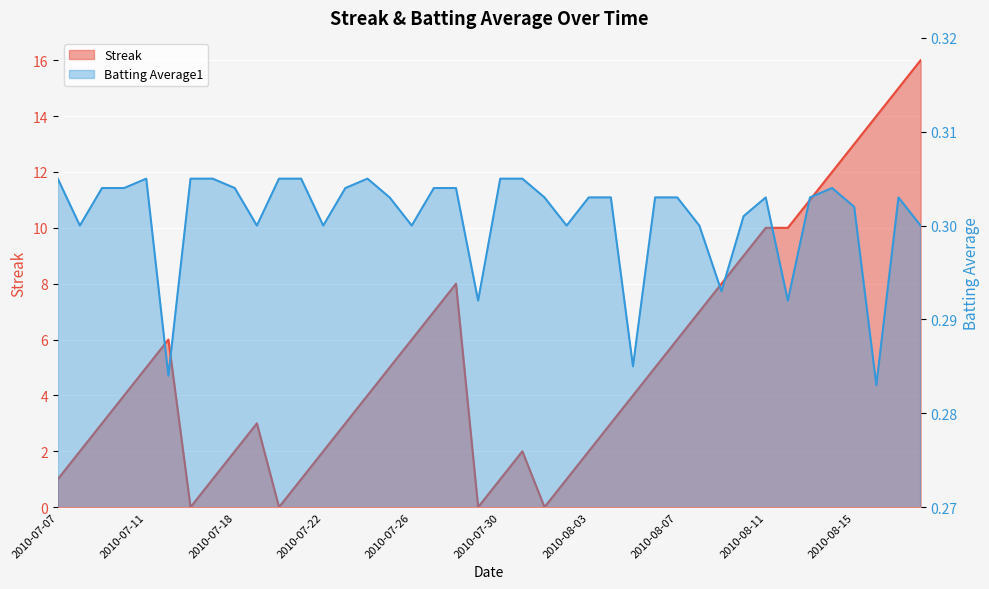

What is the value of the Batting Average1 point at the 40th from the left?

0.3